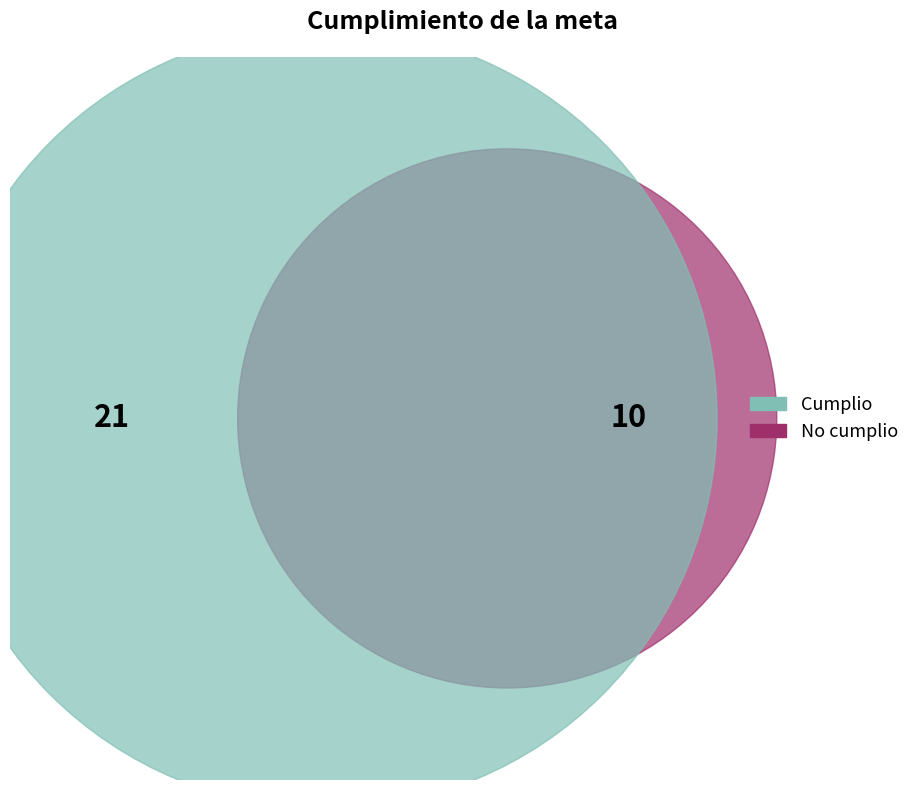

Rank the categories by value from highest to lowest.

Cumplio, No cumplio